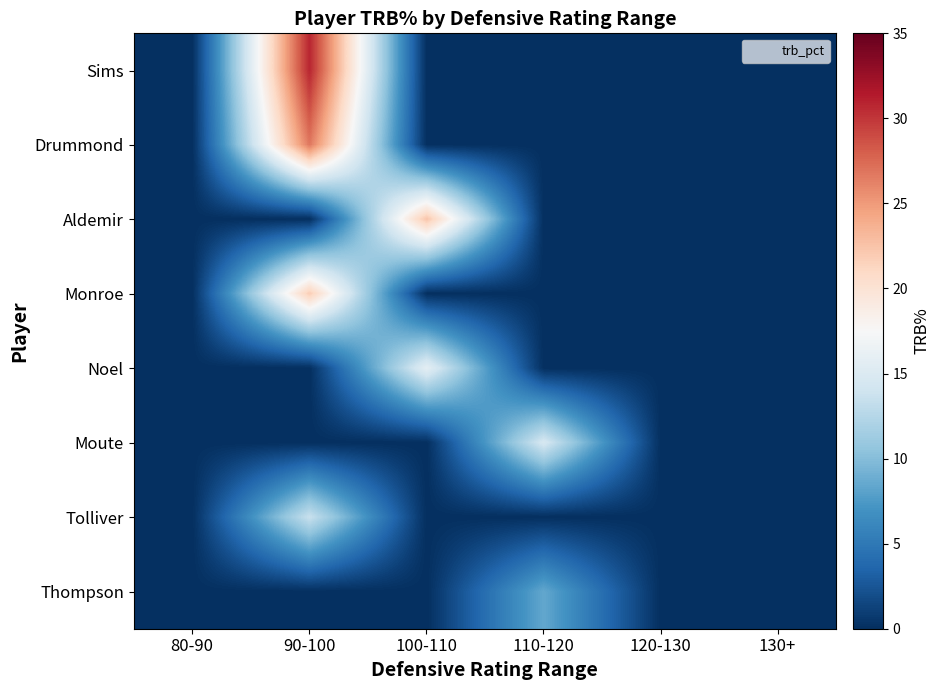

Reading right to left, extract all data points from this chart.

Sims: 130+=0.0	120-130=0.0	110-120=0.0	100-110=0.0	90-100=30.8	80-90=0.0
Drummond: 130+=0.0	120-130=0.0	110-120=0.0	100-110=0.0	90-100=26.8	80-90=0.0
Aldemir: 130+=0.0	120-130=0.0	110-120=0.0	100-110=22.5	90-100=0.0	80-90=0.0
Monroe: 130+=0.0	120-130=0.0	110-120=0.0	100-110=0.0	90-100=21.9	80-90=0.0
Noel: 130+=0.0	120-130=0.0	110-120=0.0	100-110=15.8	90-100=0.0	80-90=0.0
Moute: 130+=0.0	120-130=0.0	110-120=14.6	100-110=0.0	90-100=0.0	80-90=0.0
Tolliver: 130+=0.0	120-130=0.0	110-120=0.0	100-110=0.0	90-100=13.6	80-90=0.0
Thompson: 130+=0.0	120-130=0.0	110-120=8.5	100-110=0.0	90-100=0.0	80-90=0.0